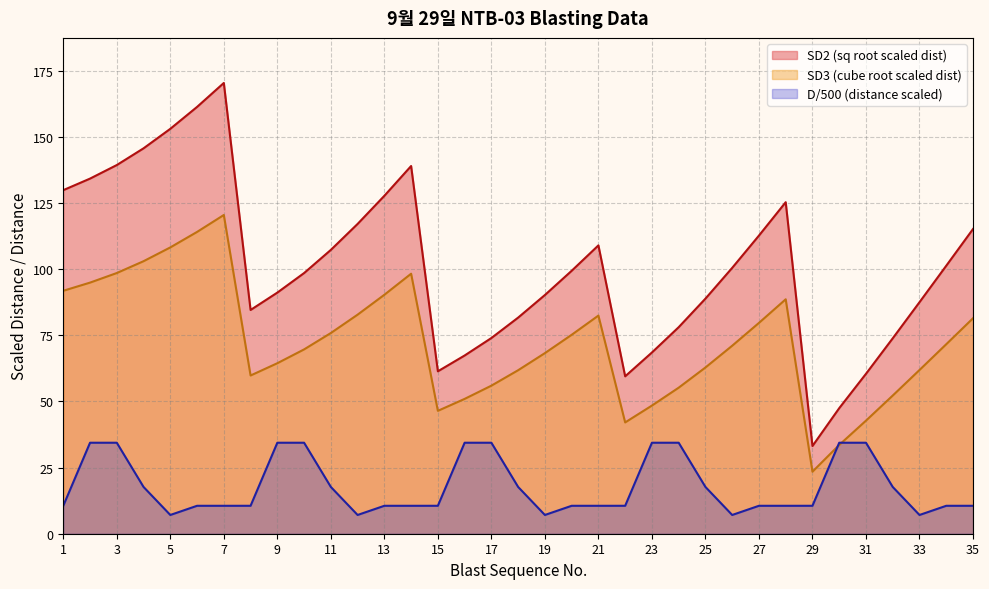

The value of SD3 at 10 is 69.6. True or false?

True